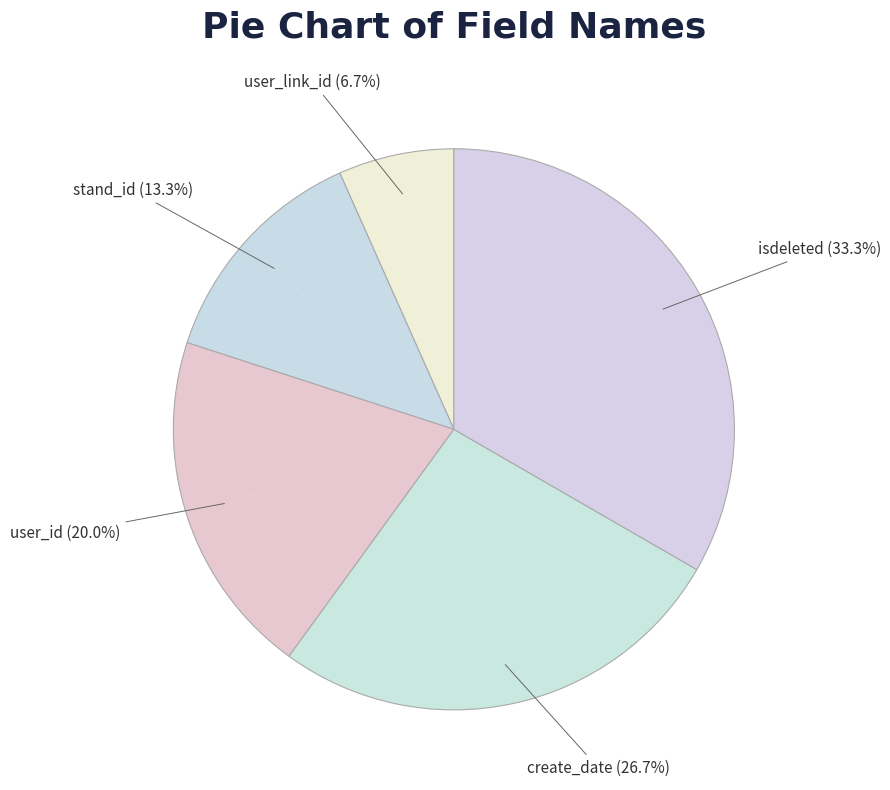

True or false: stand_id accounts for 13% of the total.

True